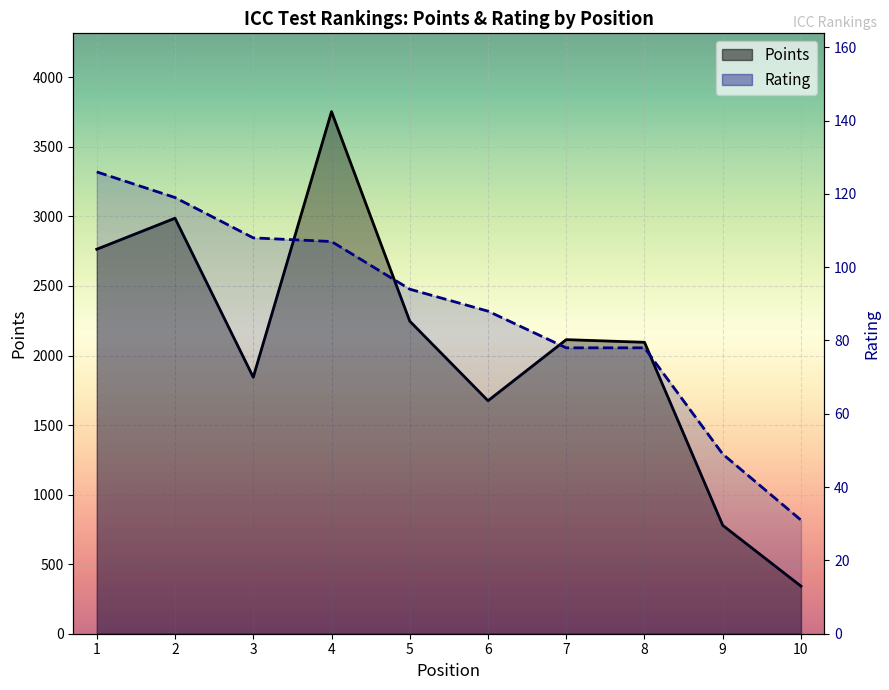

Reading right to left, what are all the values shown in this chart?

Points: 342	779	2095	2114	1675	2247	3753	1844	2987	2764
Rating: 31	49	78	78	88	94	107	108	119	126